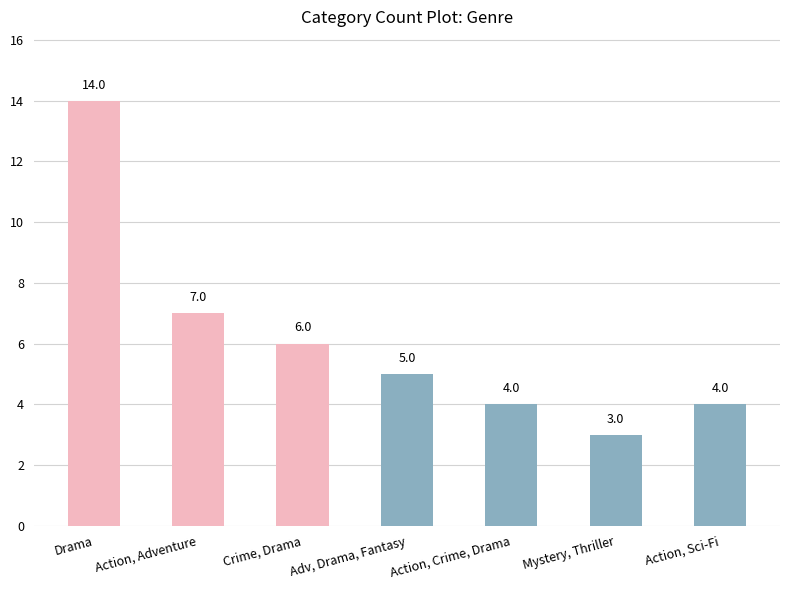

What position from the left is Action, Crime, Drama?

5